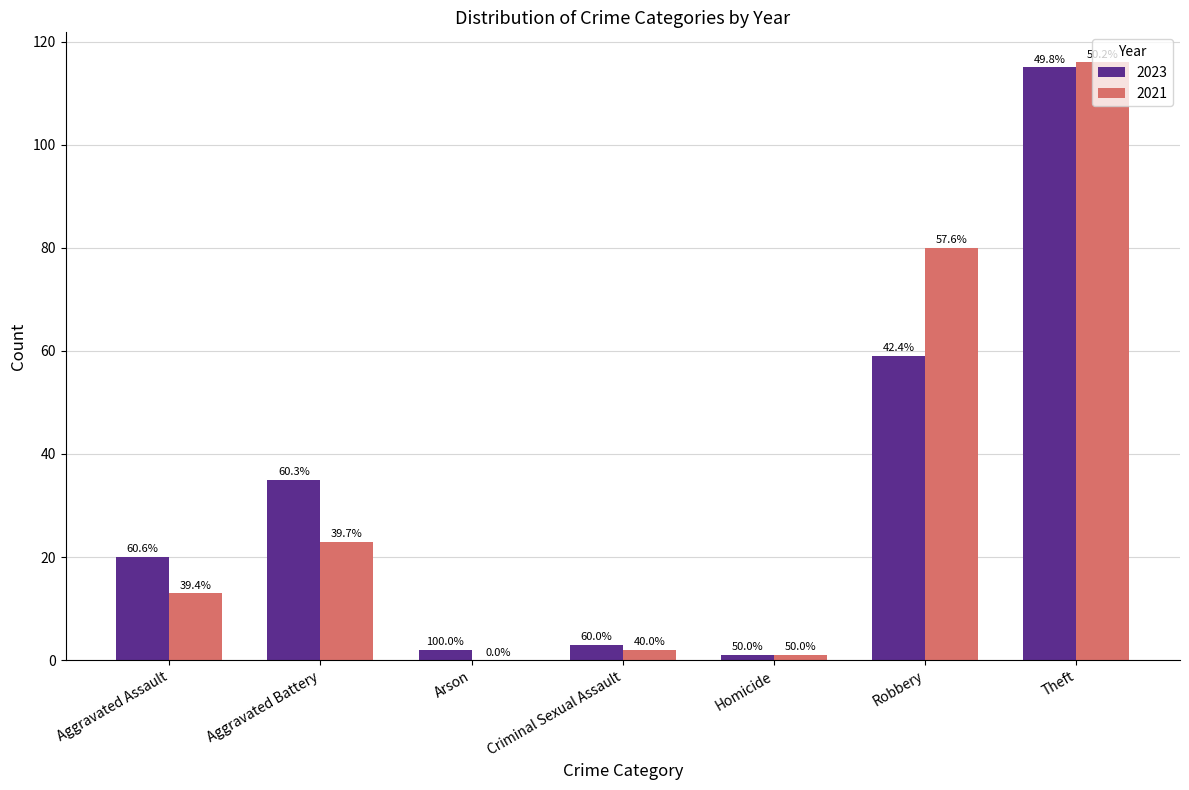

Are the bars grouped side by side (vs. stacked)?

Yes